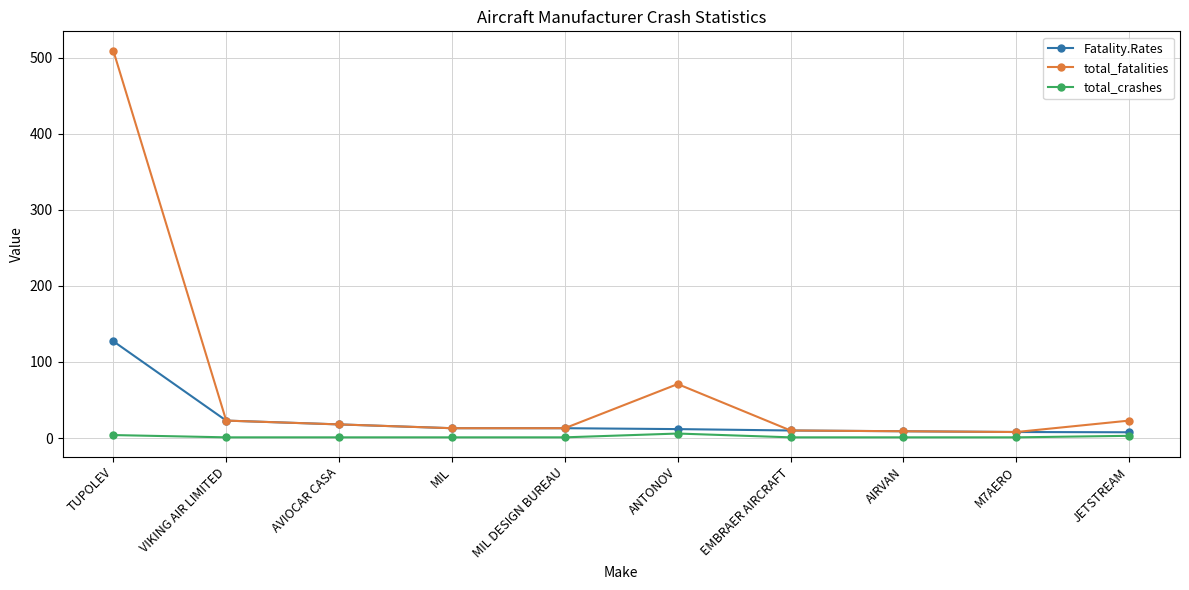

What is the difference between the maximum and second lowest values in the total_fatalities series?

500.0